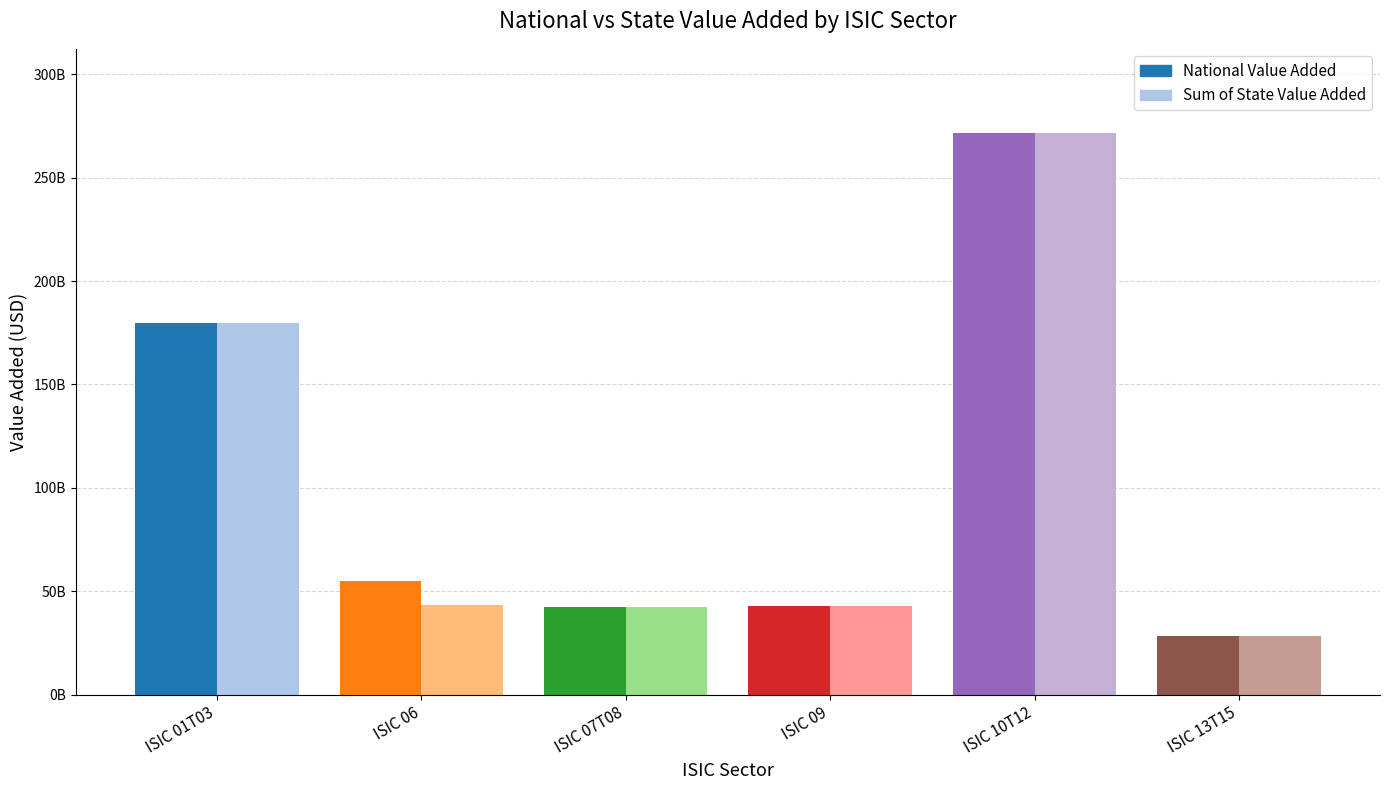

At how many categories does at least one series exceed 43486408606?

3